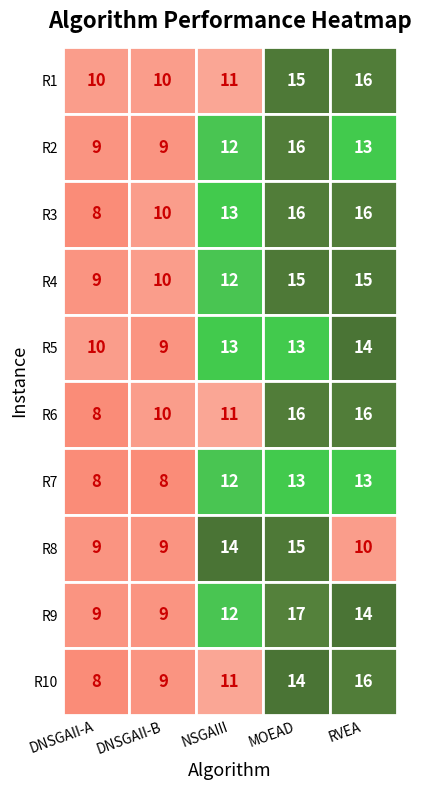

List the series in order of their peak value, lowest first.

DNSGAII-A, DNSGAII-B, NSGAIII, RVEA, MOEAD